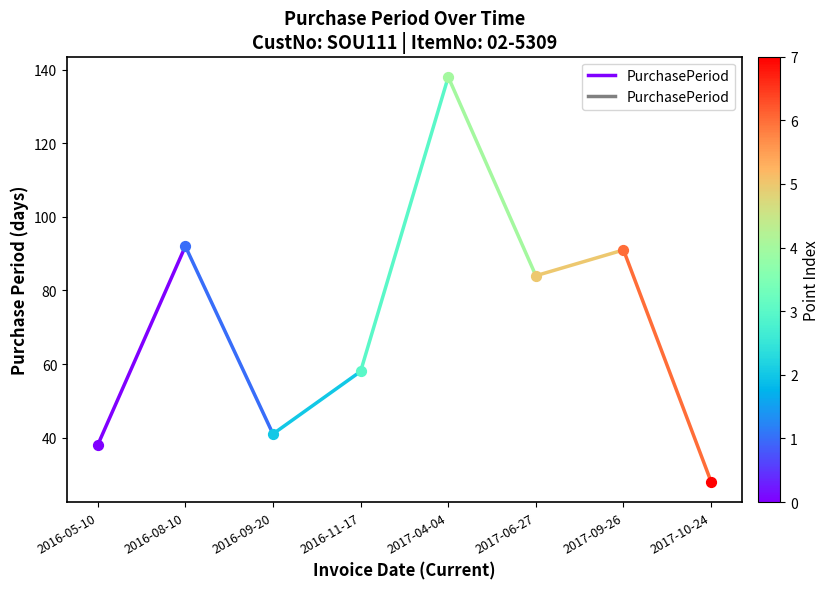

What is the change in value from 2016-05-10 to 2016-08-10?

+54